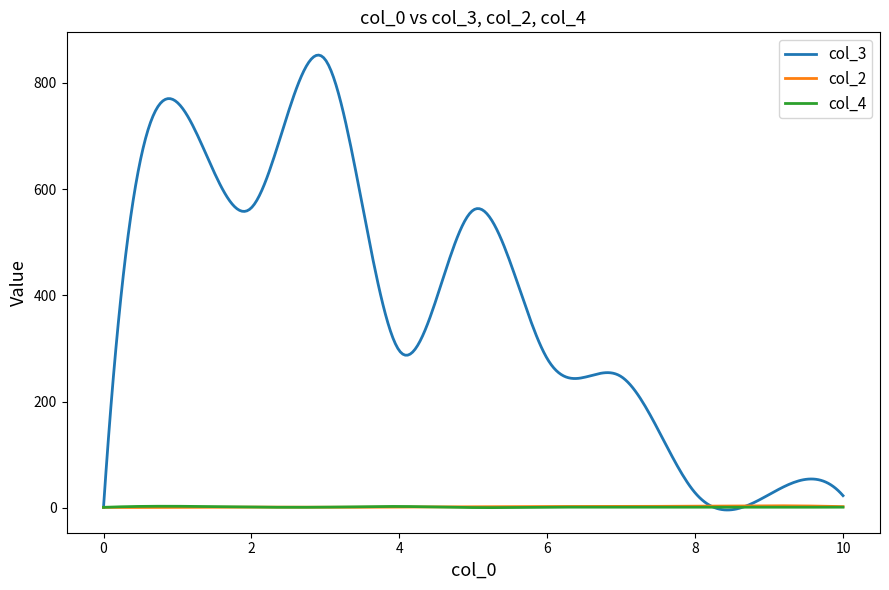

What is the greatest value displayed?

852.5